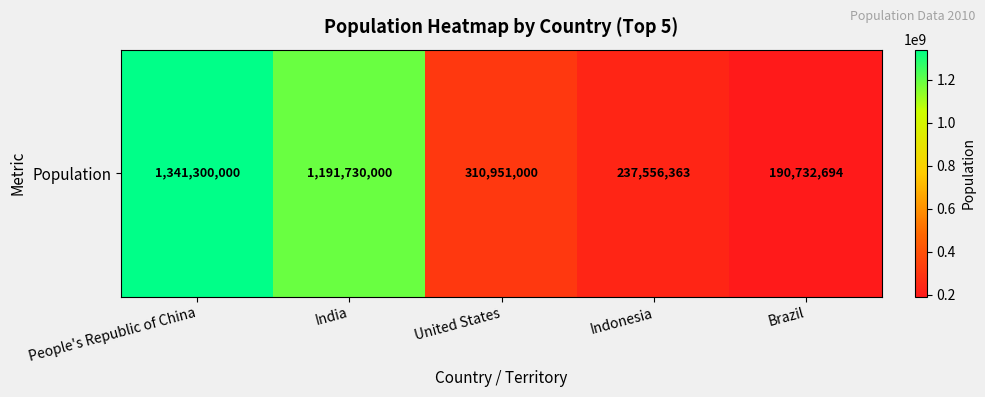

Reading left to right, transcribe all the data shown in this chart.

People's Republic of China=1341300000	India=1191730000	United States=310951000	Indonesia=237556363	Brazil=190732694